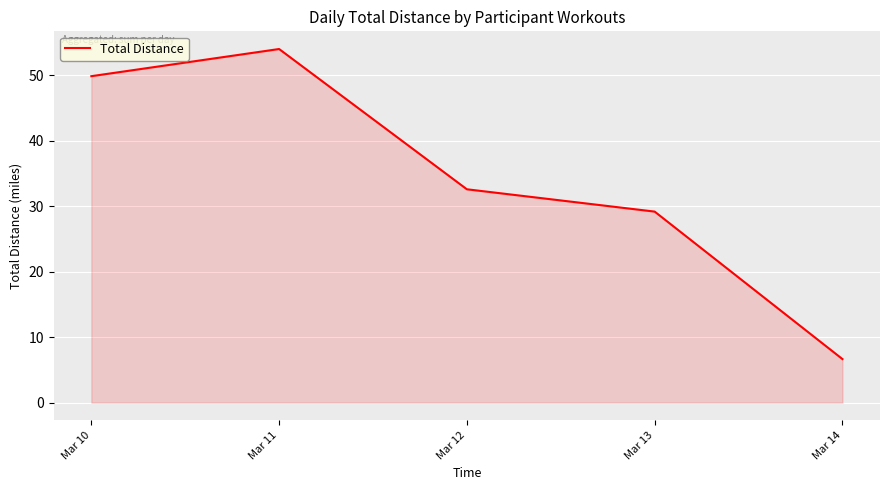

What value does the data have at Mar 10?

49.9